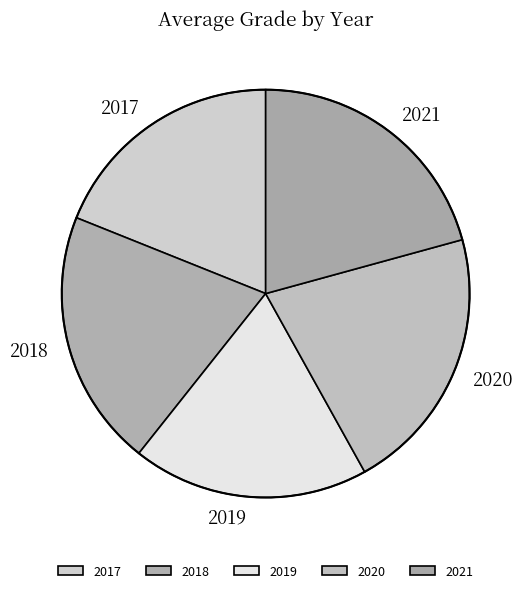

How many segments does this pie chart have?

5